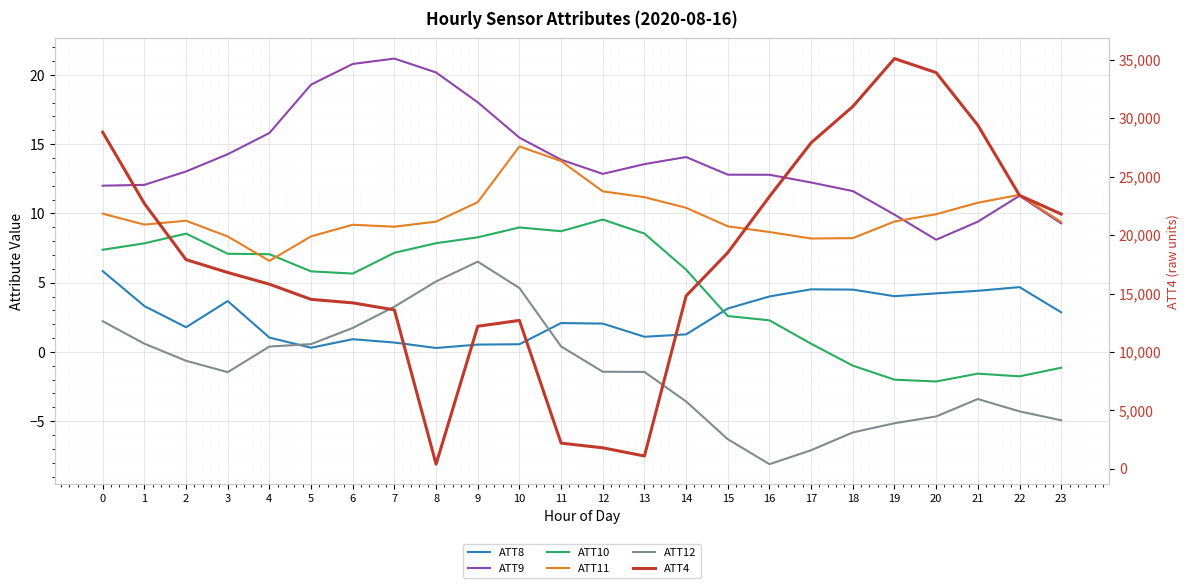

What is the difference between the ATT12 values at 8 and 13?

6.5